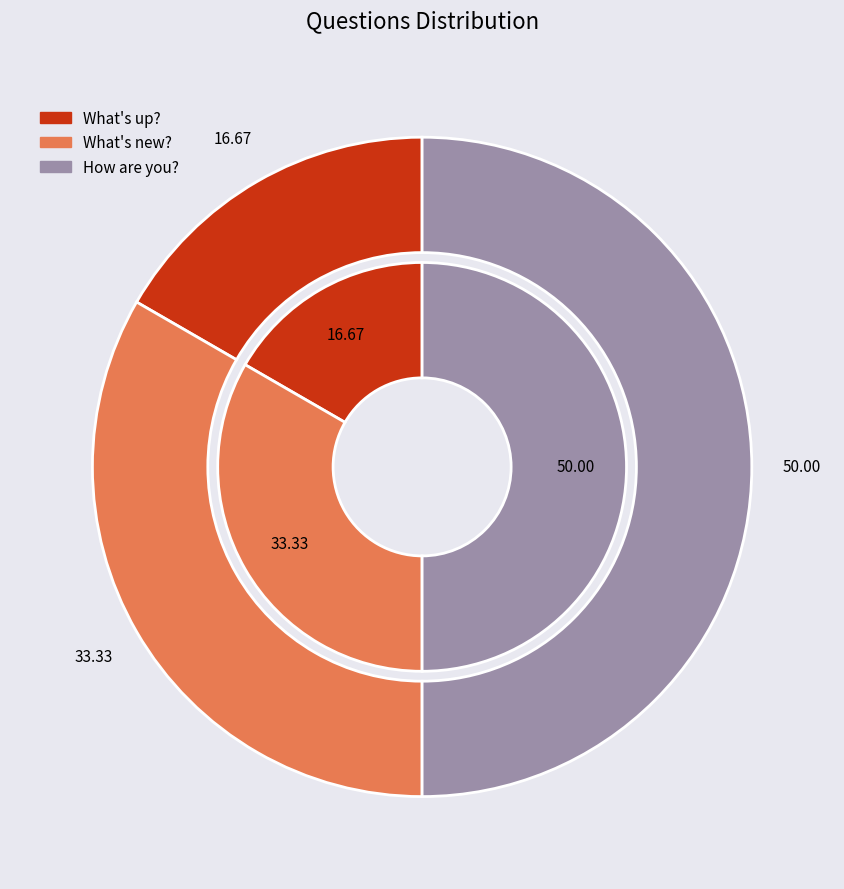

What percentage do How are you? and What's up? together represent?

66.7%